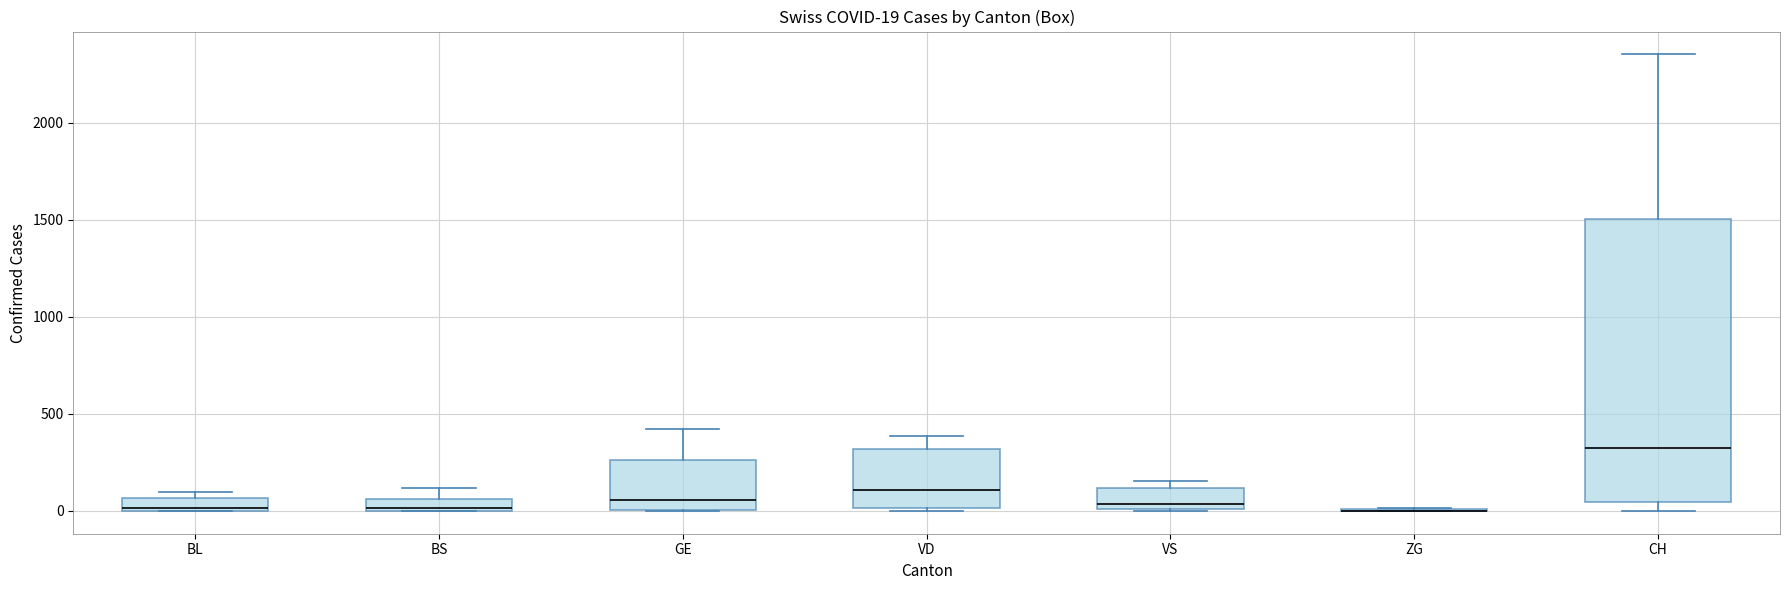

Comparing the boxes themselves (not the whiskers), which one is the tallest?

CH